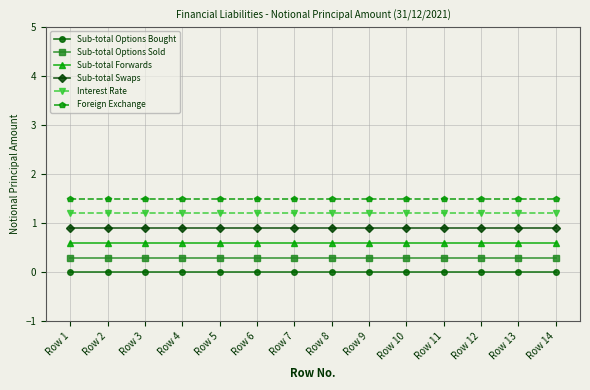

Reading right to left, extract all data points from this chart.

Sub-total Options Bought: 0.0	0.0	0.0	0.0	0.0	0.0	0.0	0.0	0.0	0.0	0.0	0.0	0.0	0.0
Sub-total Options Sold: 0.3	0.3	0.3	0.3	0.3	0.3	0.3	0.3	0.3	0.3	0.3	0.3	0.3	0.3
Sub-total Forwards: 0.6	0.6	0.6	0.6	0.6	0.6	0.6	0.6	0.6	0.6	0.6	0.6	0.6	0.6
Sub-total Swaps: 0.9	0.9	0.9	0.9	0.9	0.9	0.9	0.9	0.9	0.9	0.9	0.9	0.9	0.9
Interest Rate: 1.2	1.2	1.2	1.2	1.2	1.2	1.2	1.2	1.2	1.2	1.2	1.2	1.2	1.2
Foreign Exchange: 1.5	1.5	1.5	1.5	1.5	1.5	1.5	1.5	1.5	1.5	1.5	1.5	1.5	1.5